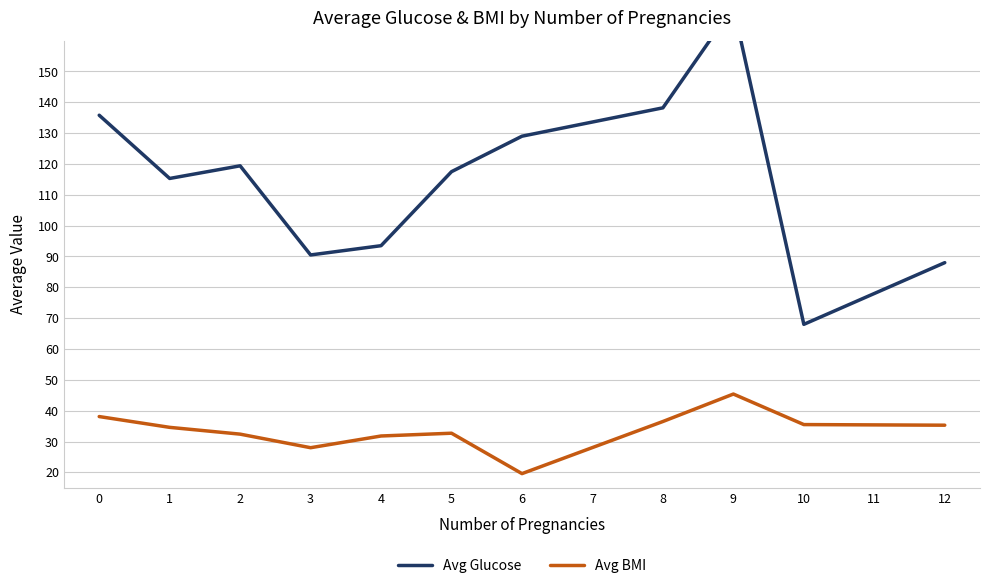

Reading left to right, extract all data points from this chart.

Avg Glucose: 135.8	115.3	119.4	90.5	93.5	117.5	129.0	138.2	171.0	68.0	88.0
Avg BMI: 38.1	34.6	32.4	28.0	31.8	32.7	19.6	36.5	45.4	35.5	35.3